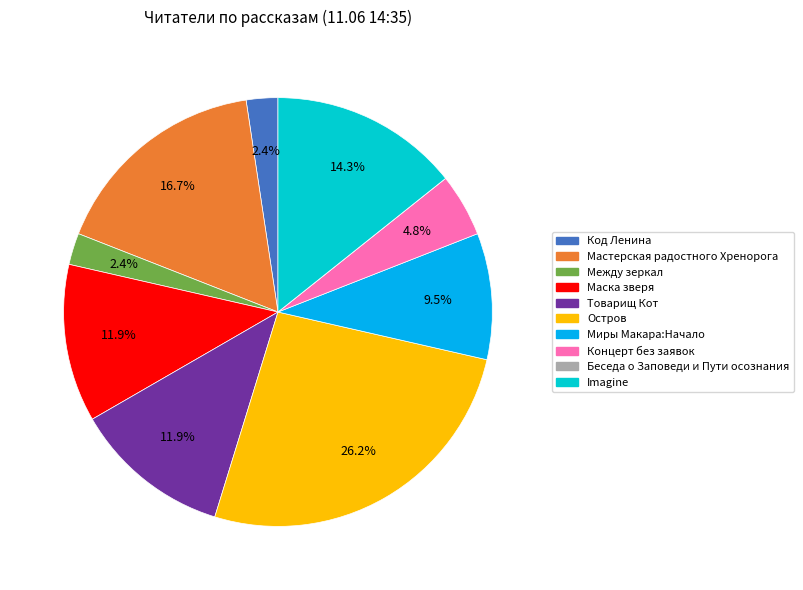

Which has a higher value, Миры Макара:Начало or Остров?

Остров